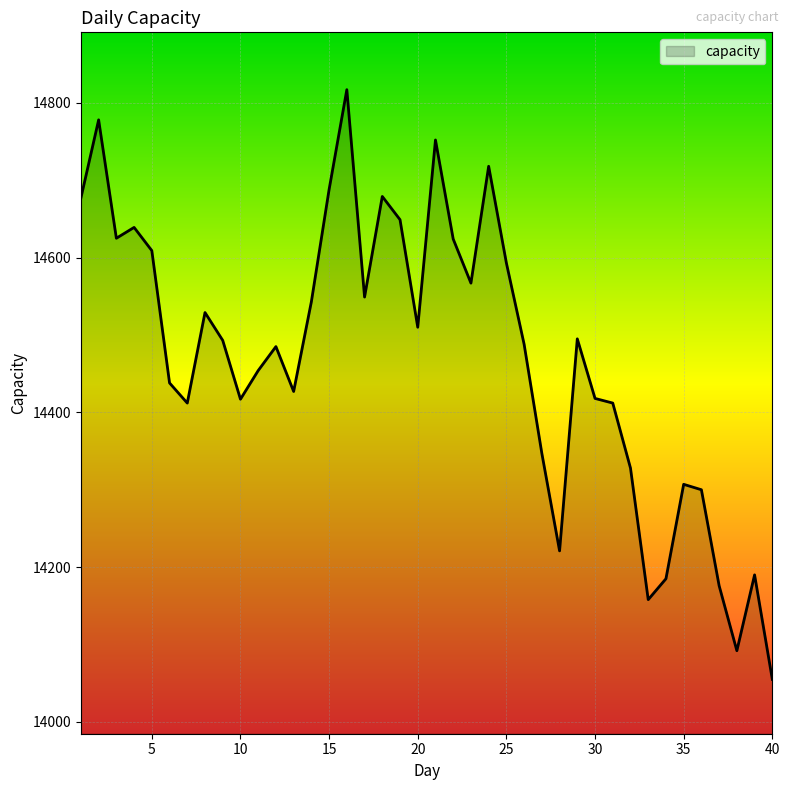

What is the greatest value displayed?

14817